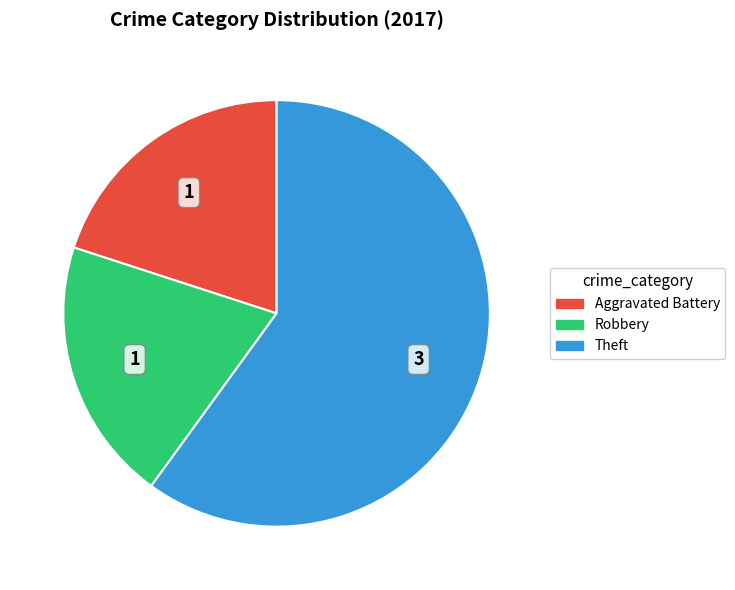

Which slice is the largest?

Theft